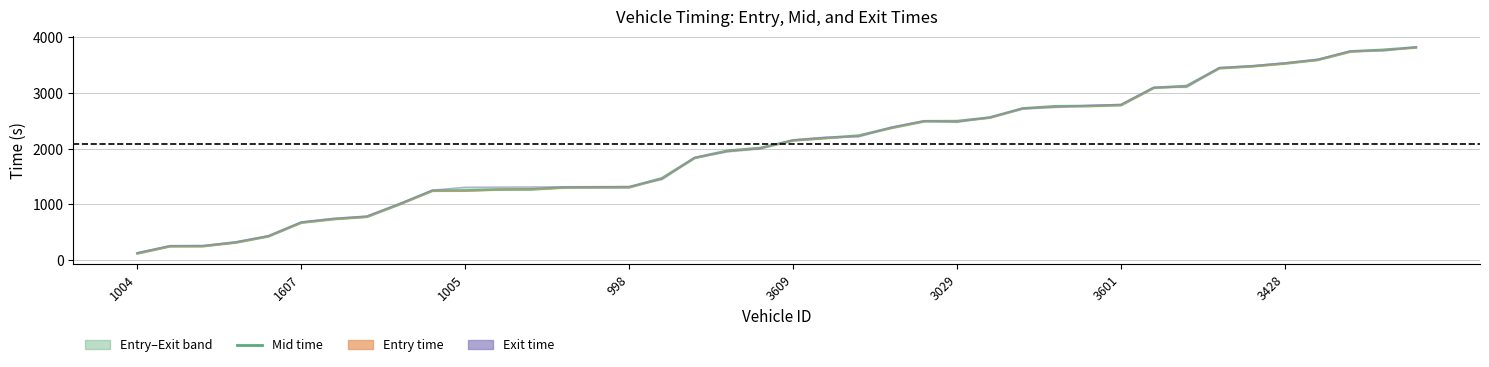

Between 1005 and 33, which series saw the biggest shift?

Exit time